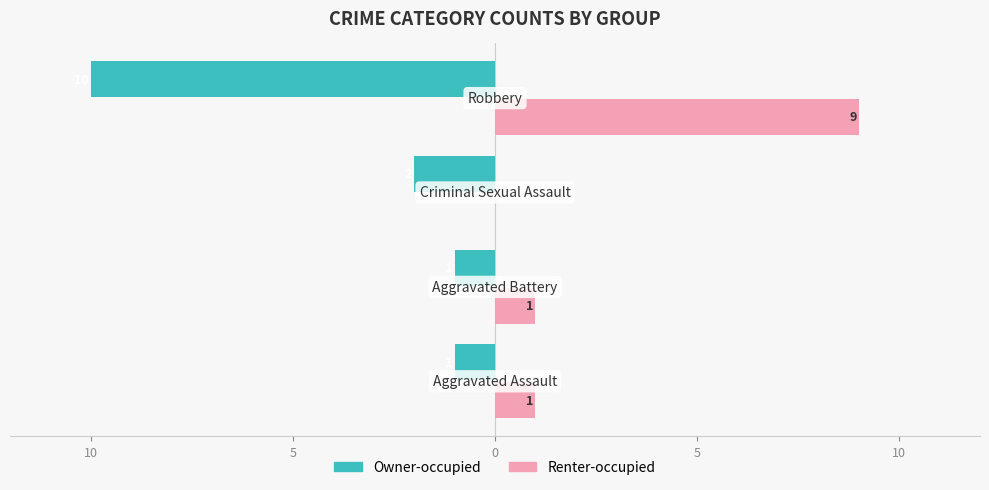

What are all the series names shown in the legend?

Owner-occupied, Renter-occupied